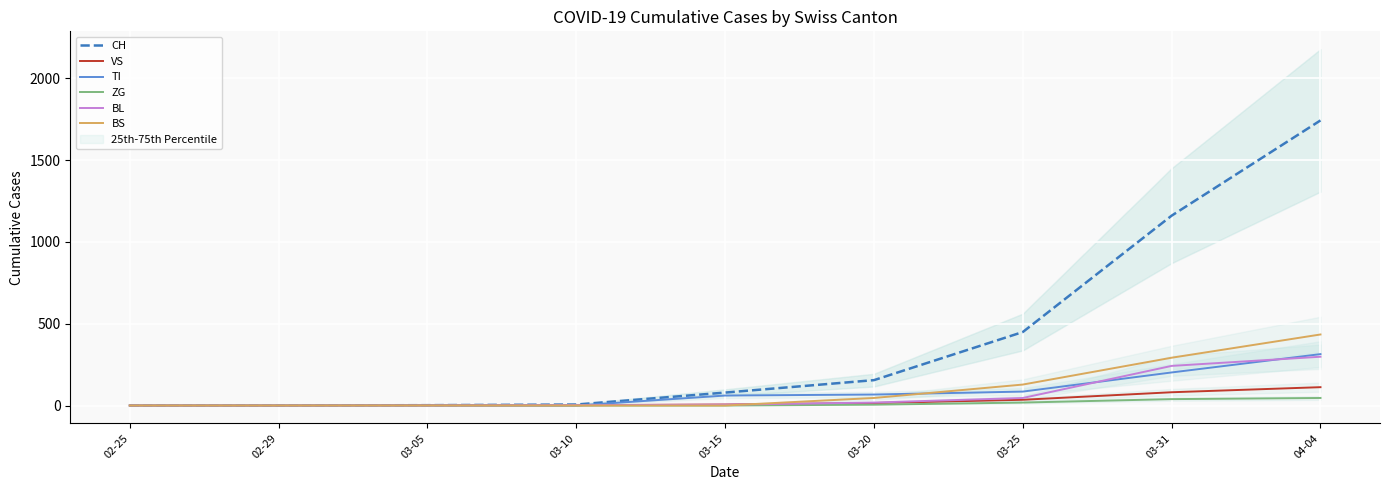

What is the maximum value for BS?

434